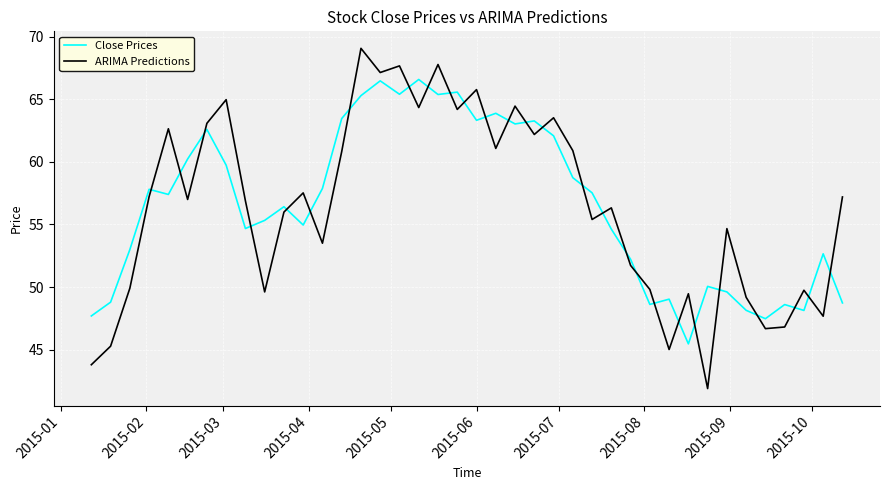

What is the difference between the maximum and minimum values in the ARIMA Predictions series?

27.2